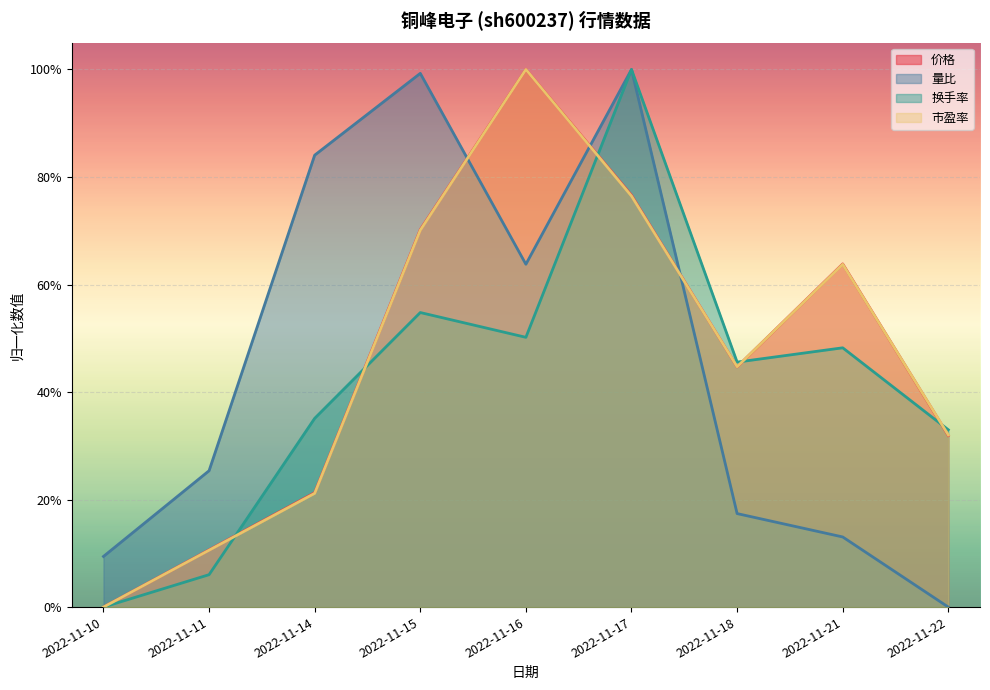

What are all the series names shown in the legend?

价格, 量比, 换手率, 市盈率